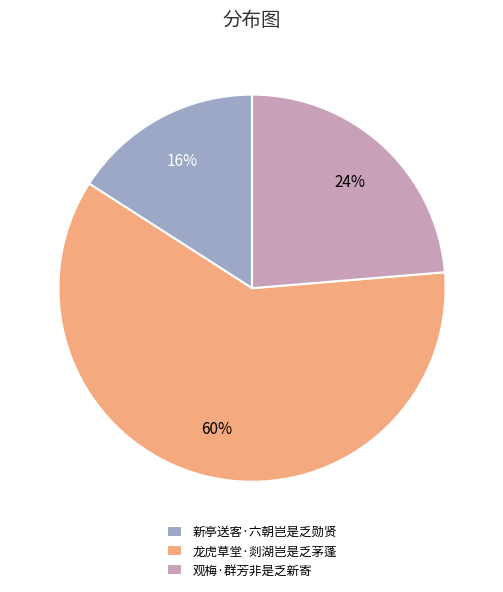

Rank the categories by value from highest to lowest.

龙虎草堂·剡湖岂是乏茅蓬, 观梅·群芳非是乏新寄, 新亭送客·六朝岂是乏勋贤